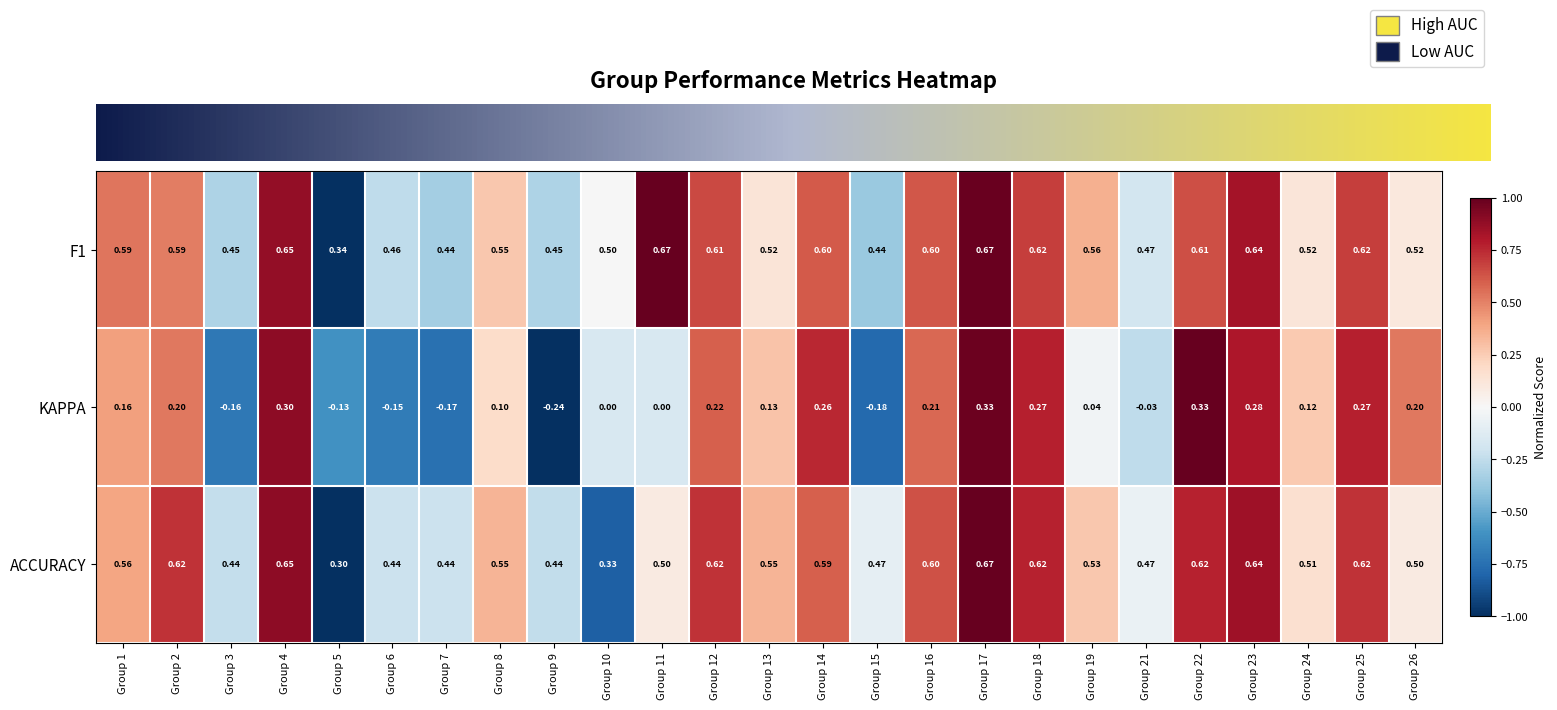

Between Group 5 and Group 21, which series saw the biggest shift?

ACCURACY